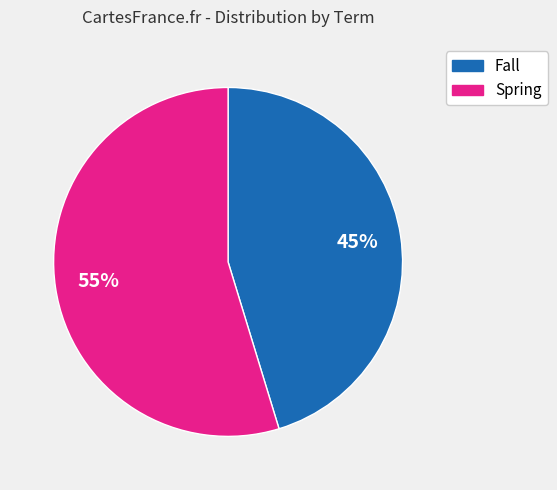

How many segments does this pie chart have?

2